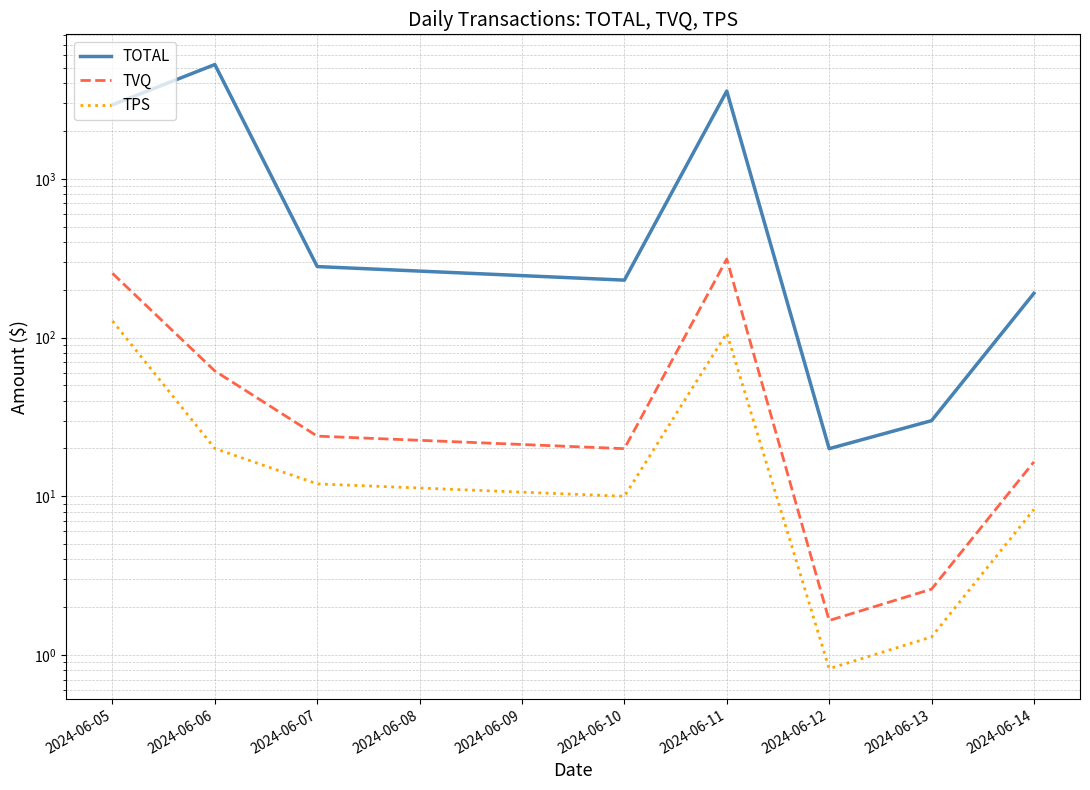

Which series has the widest spread of values?

TOTAL